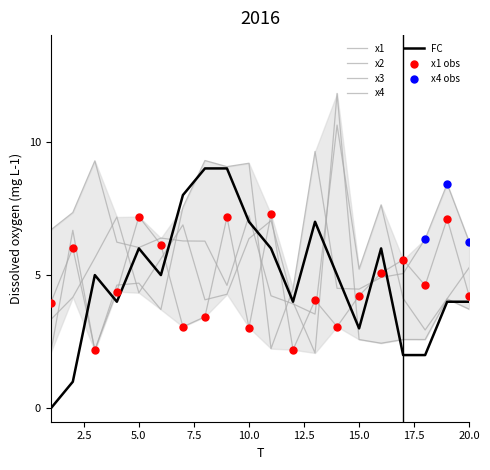

Which series has the largest total across all categories?

x2